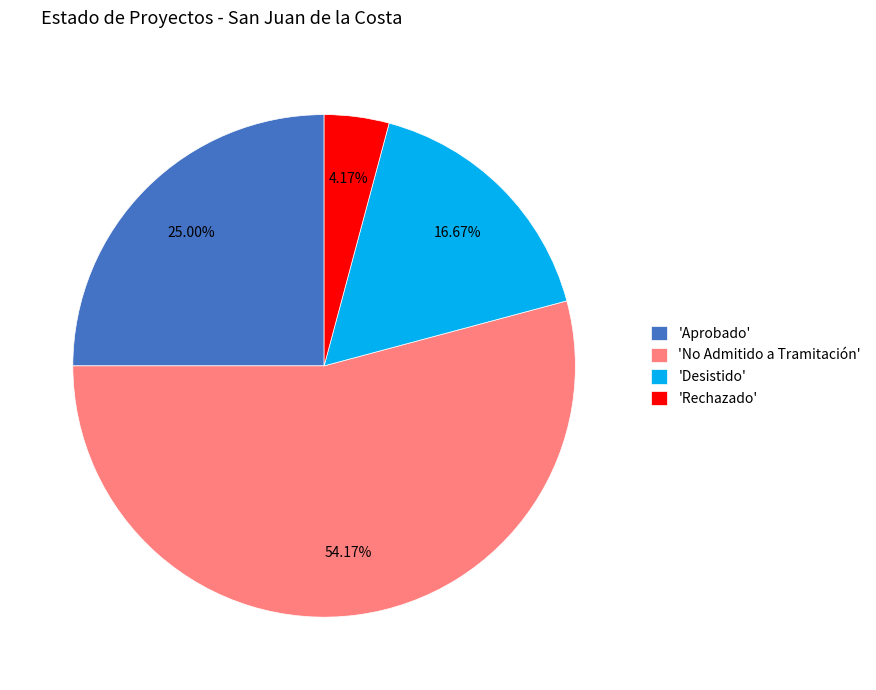

Approximately how many times larger is the value at 'Aprobado' compared to 'No Admitido a Tramitación'?

0.5